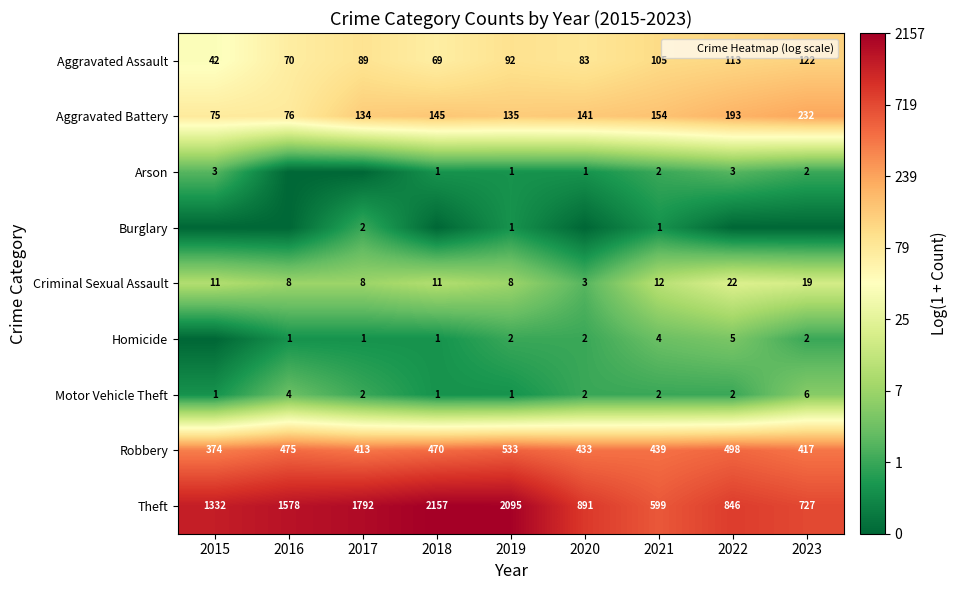

Count the number of categories in the chart.

9